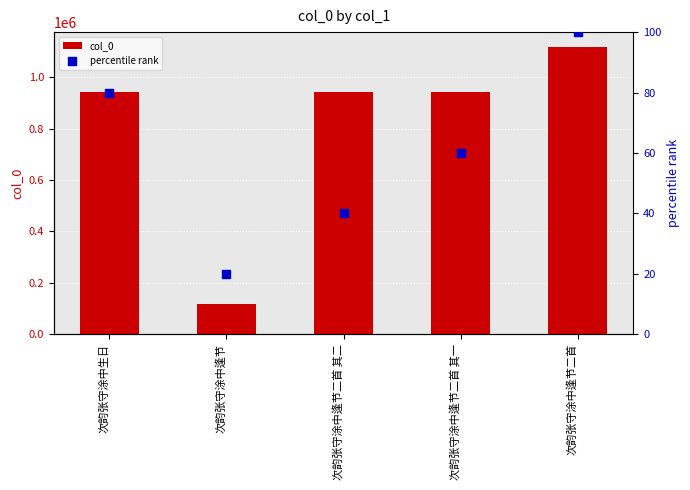

Which series has the largest total across all categories?

col_0